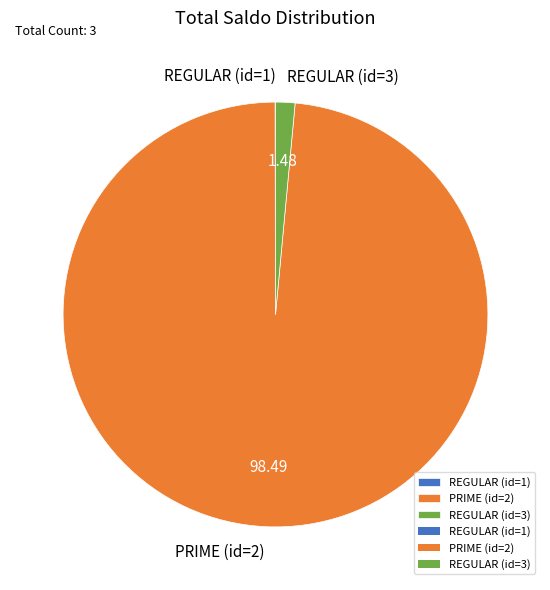

Which has a higher value, PRIME (id=2) or REGULAR (id=3)?

PRIME (id=2)